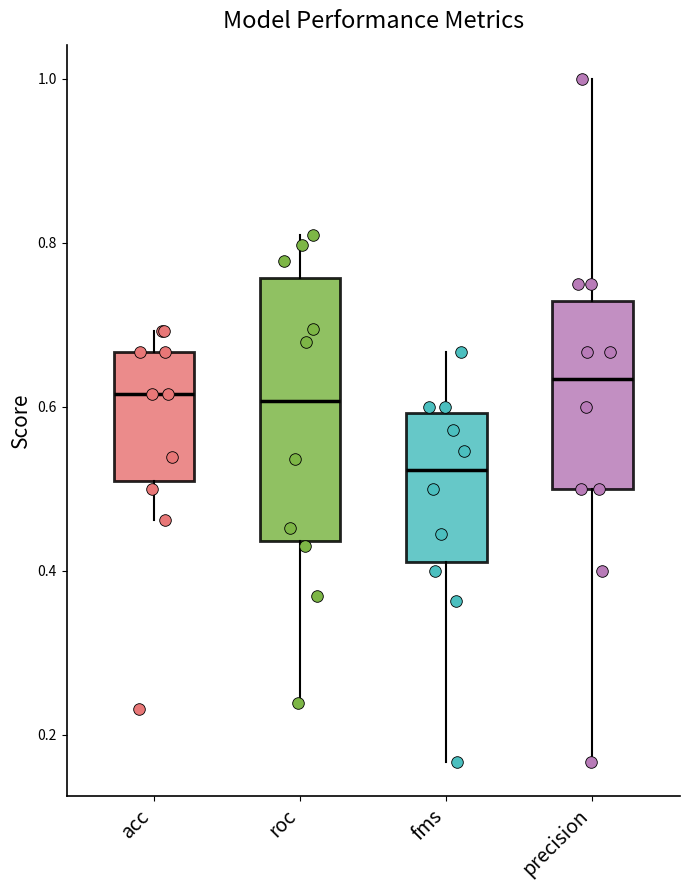

Where is the lower edge of the box for fms on the y-axis? The values are not printed on the chart, so give them approximately, as read against the axis.

0.42